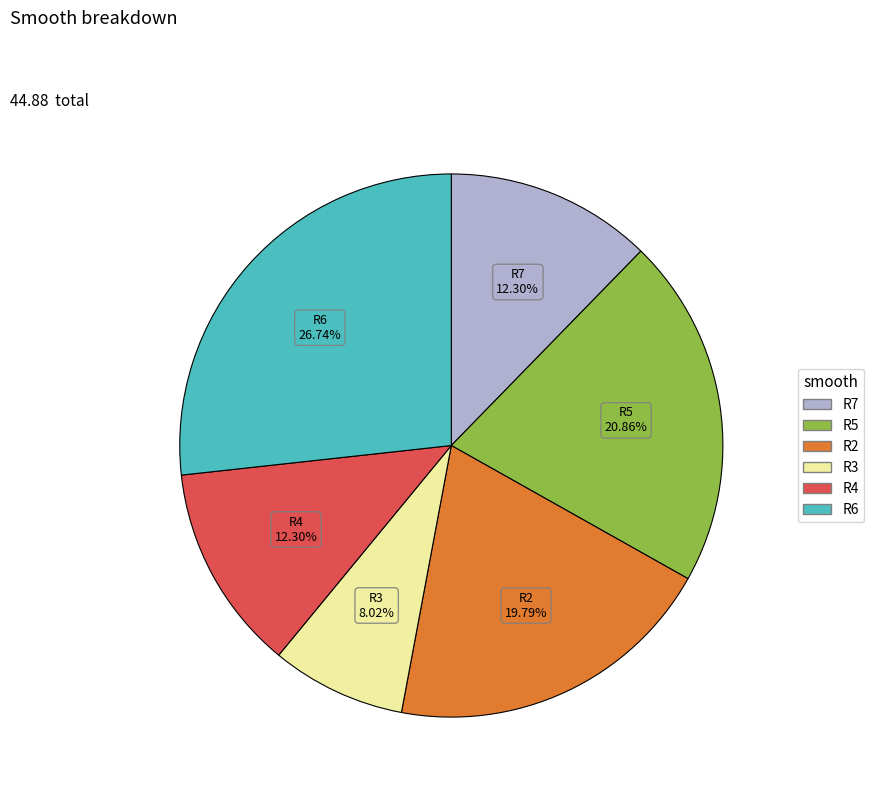

Does any single category account for the majority?

No